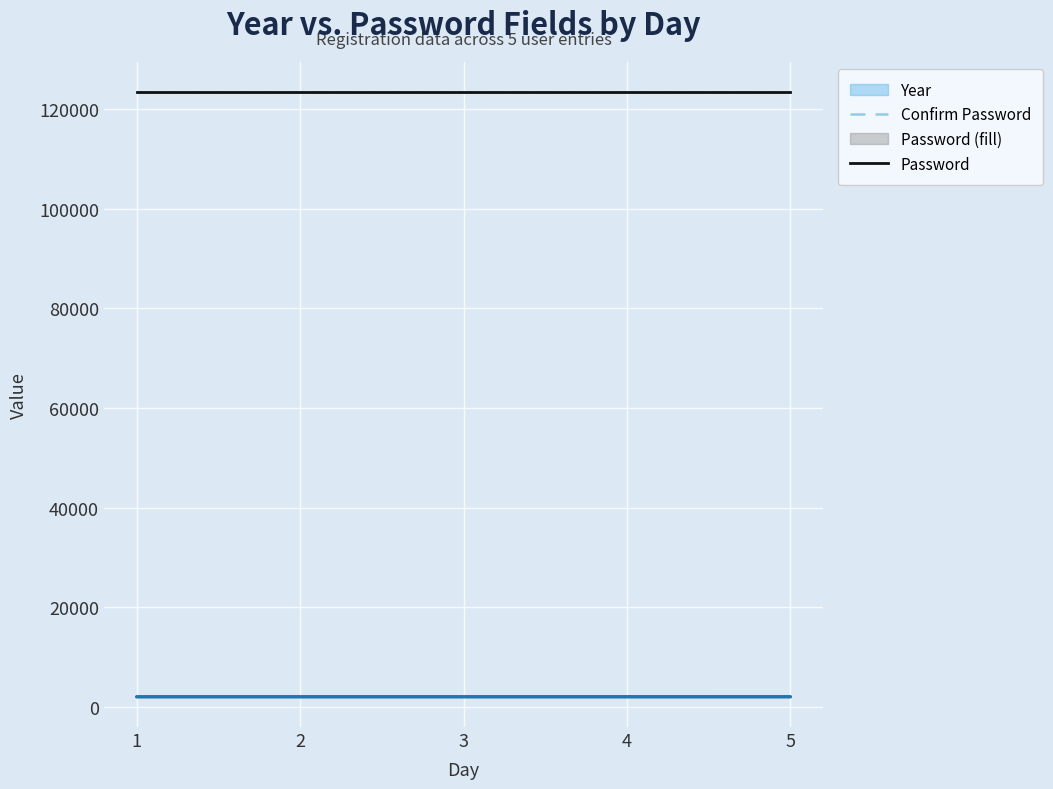

The Confirm Password series shows 123456 at 3. True or false?

True